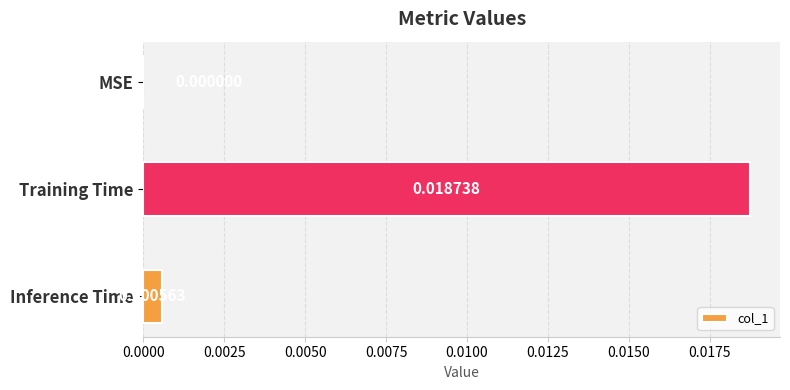

Which label corresponds to the largest value in the chart?

Training Time